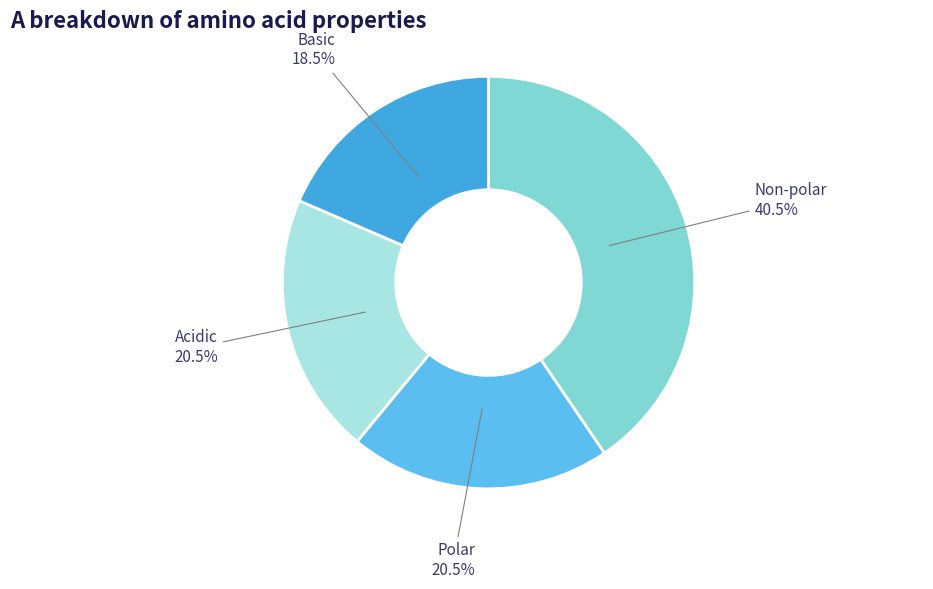

Is there a majority slice in this chart?

No